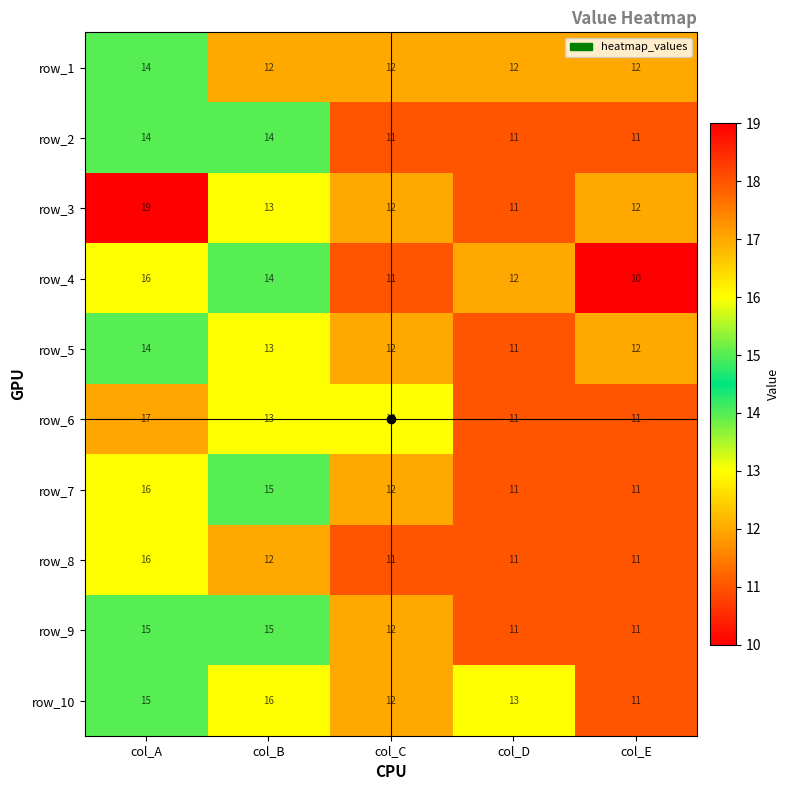

The value of row_4 at col_D is 12. True or false?

True